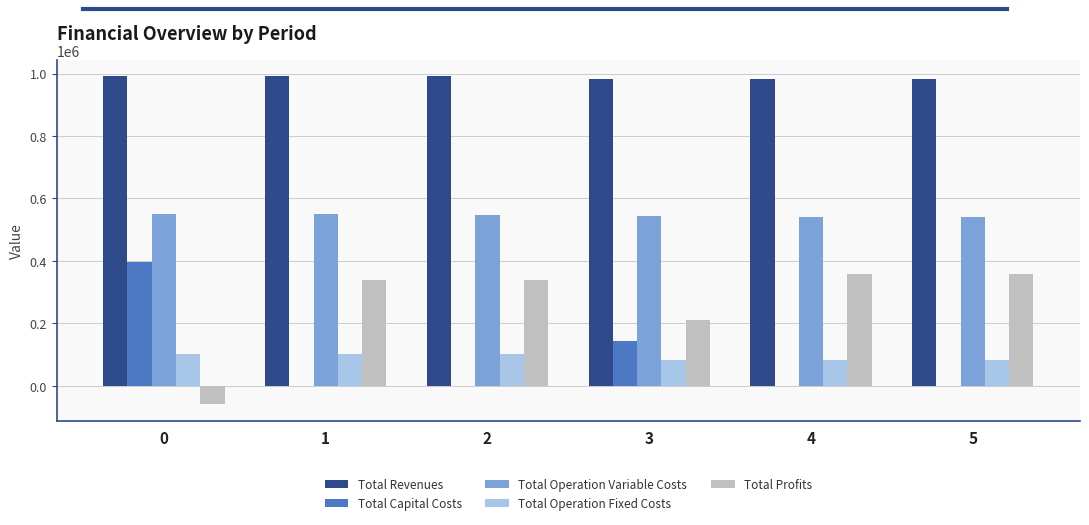

The value of Total Capital Costs at 2 is -245268.3. True or false?

False